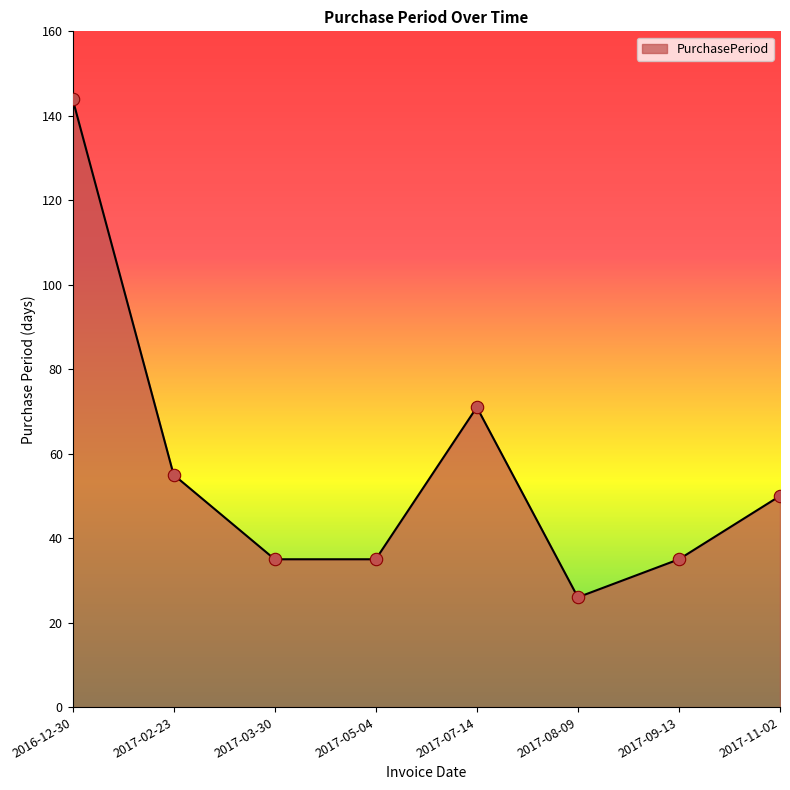

Approximately how many times larger is the value at 2017-09-13 compared to 2017-07-14?

0.5